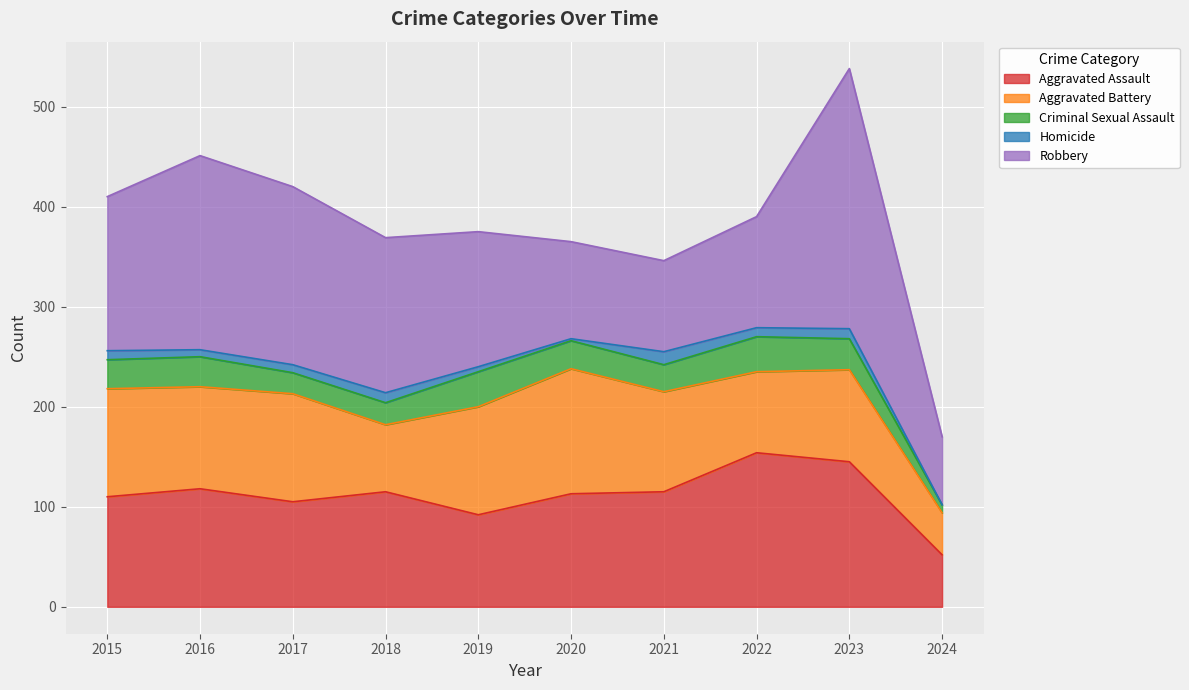

The Robbery series shows 302 at 2017. True or false?

False